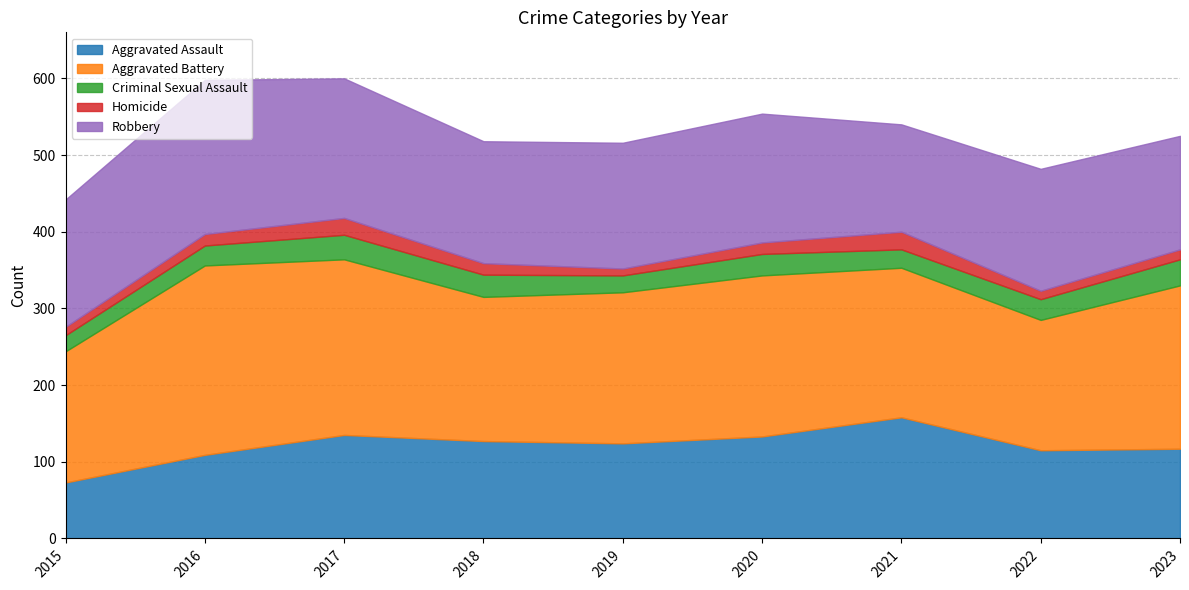

At which label is Robbery closest to 170?

2020